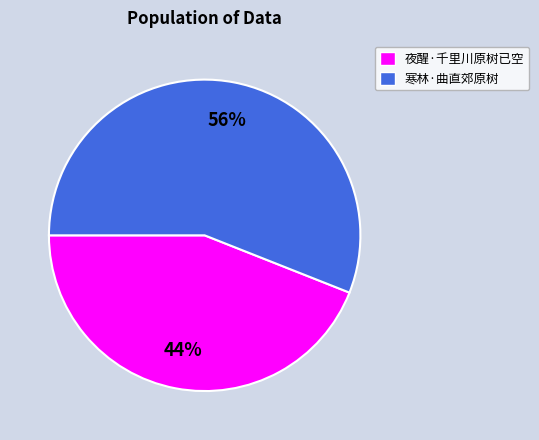

Rank the categories by value from highest to lowest.

寒林·曲直郊原树, 夜醒·千里川原树已空